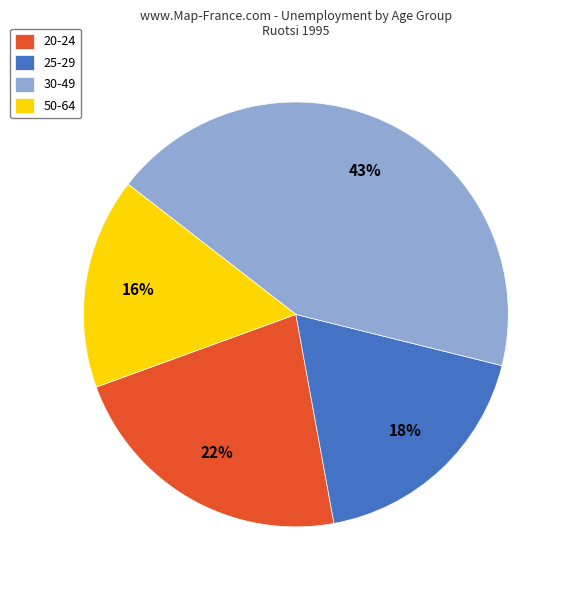

Is it true that 25-29 is 18% of the pie?

True